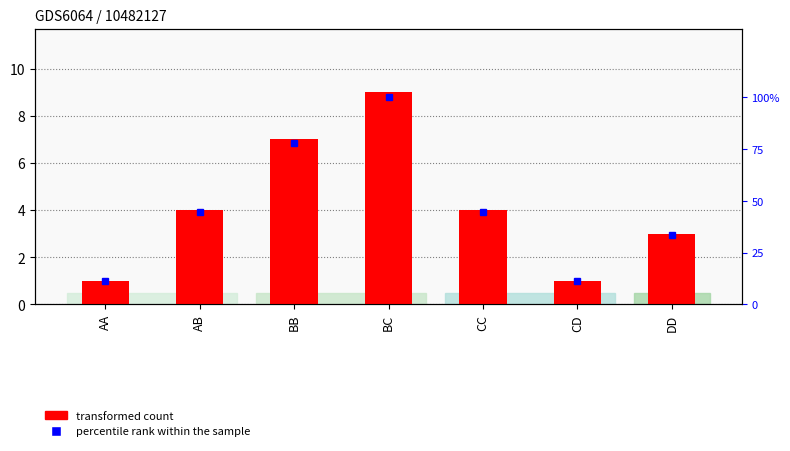

What is the approximate value at AA?

1